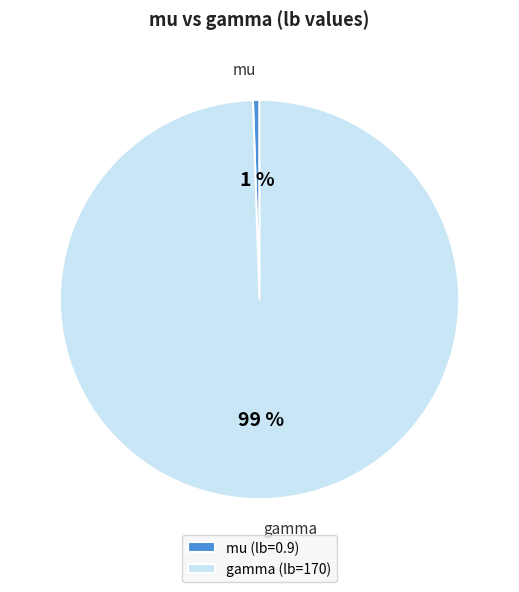

What percentage is the mu slice, to the nearest percent?

1%